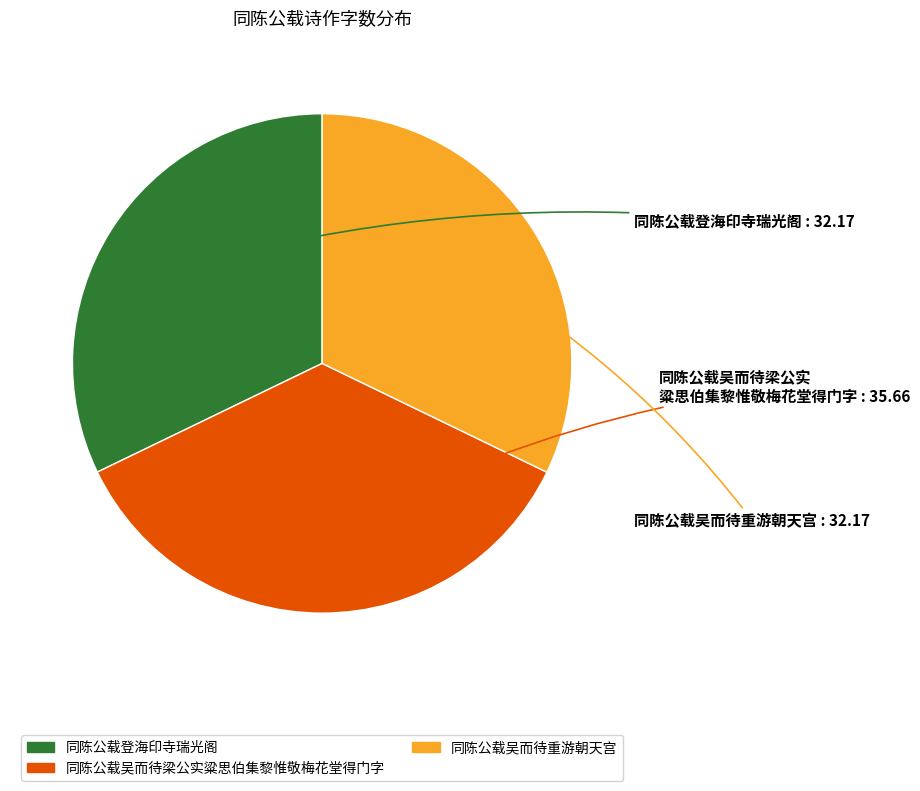

The 同陈公载吴而待梁公实粱思伯集黎惟敬梅花堂得门字 slice represents 41% of the pie. True or false?

False